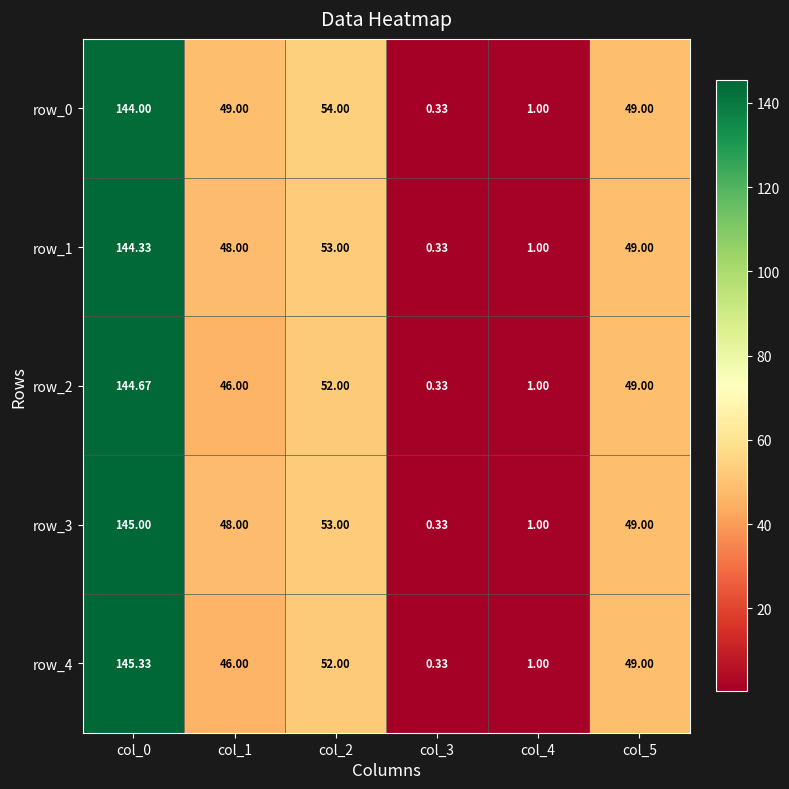

Which category has the lowest value in the row_0 series?

col_3